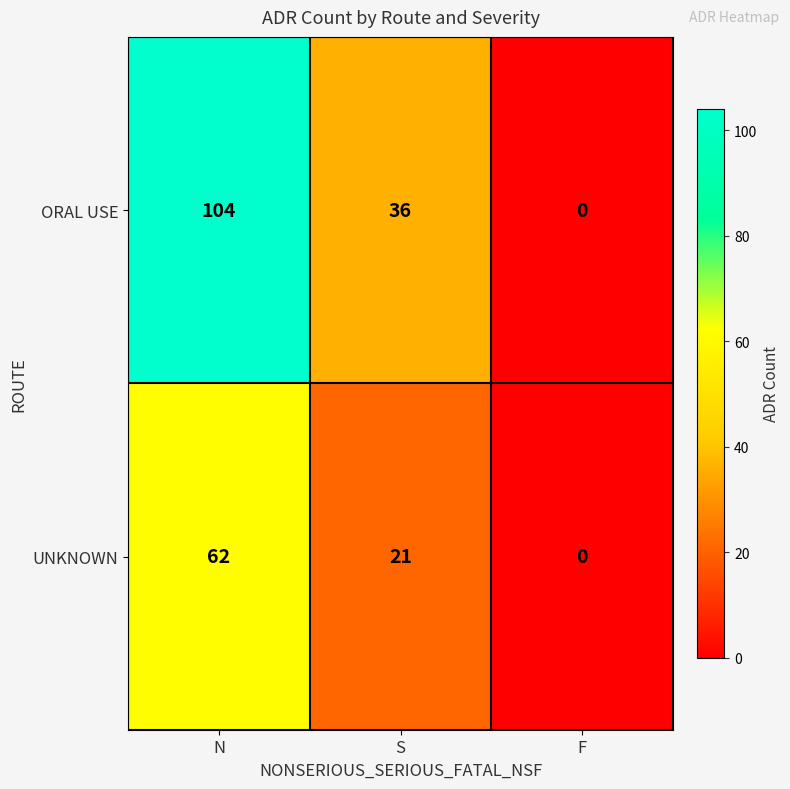

Which series has the largest range (max minus min)?

ORAL USE